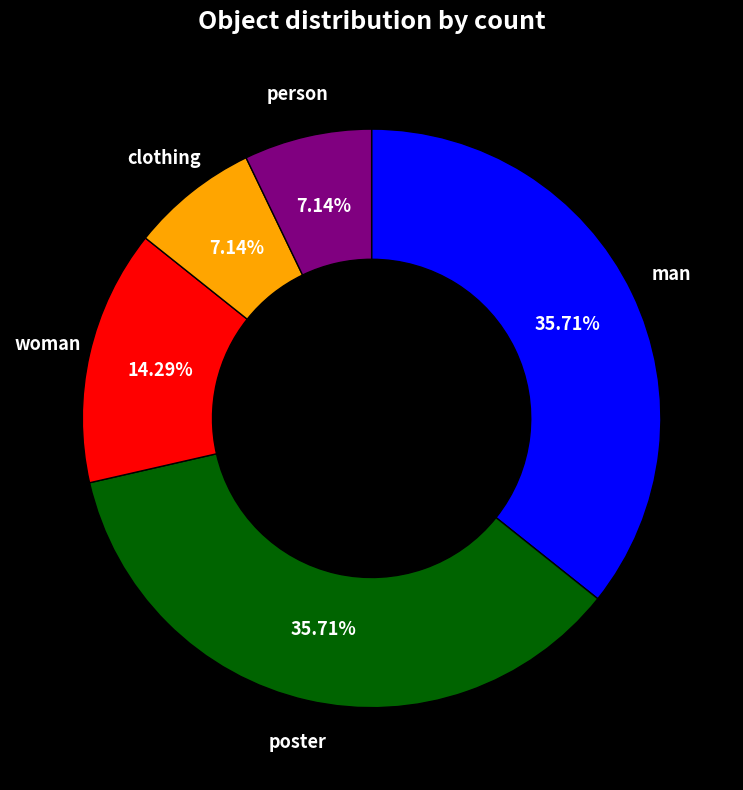

Does any single category account for the majority?

No